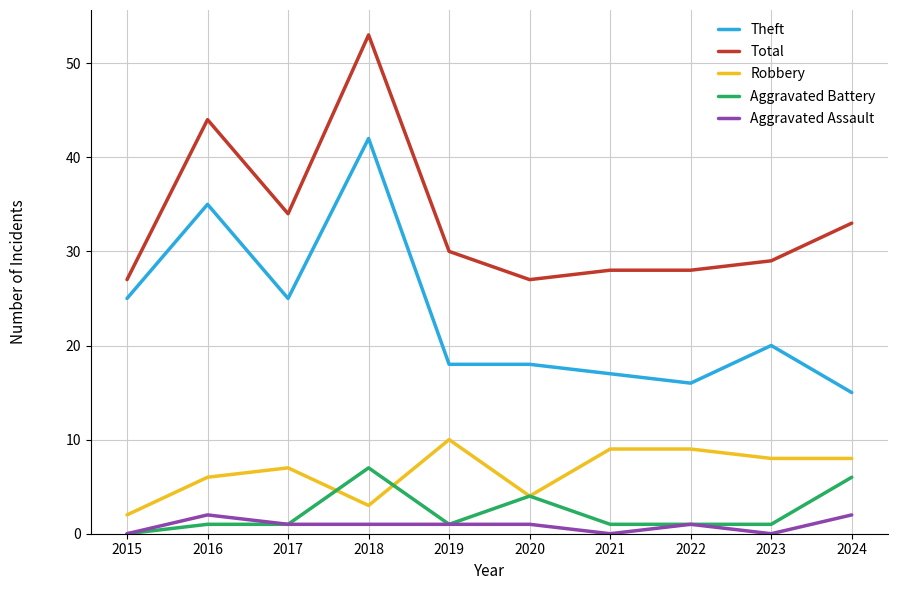

Is it true that Robbery equals 12 at 2024?

False